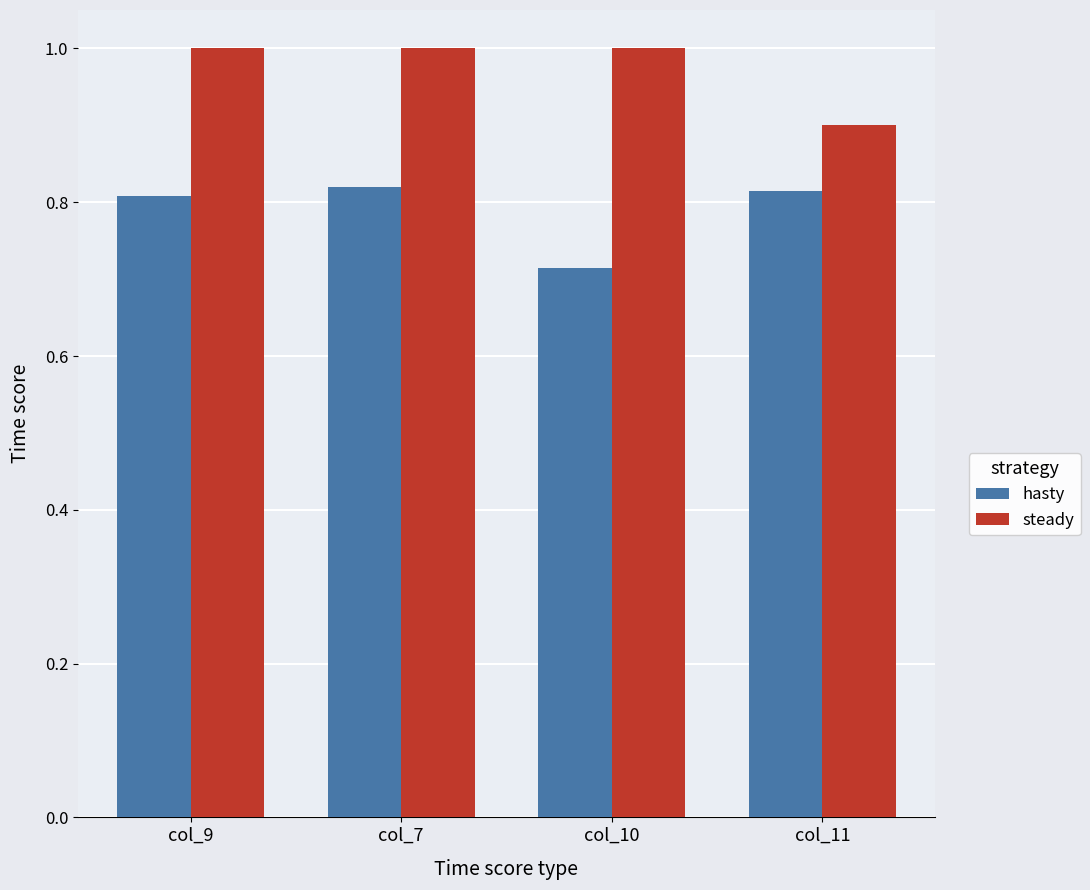

What is the difference between the maximum and minimum values in the hasty series?

0.1